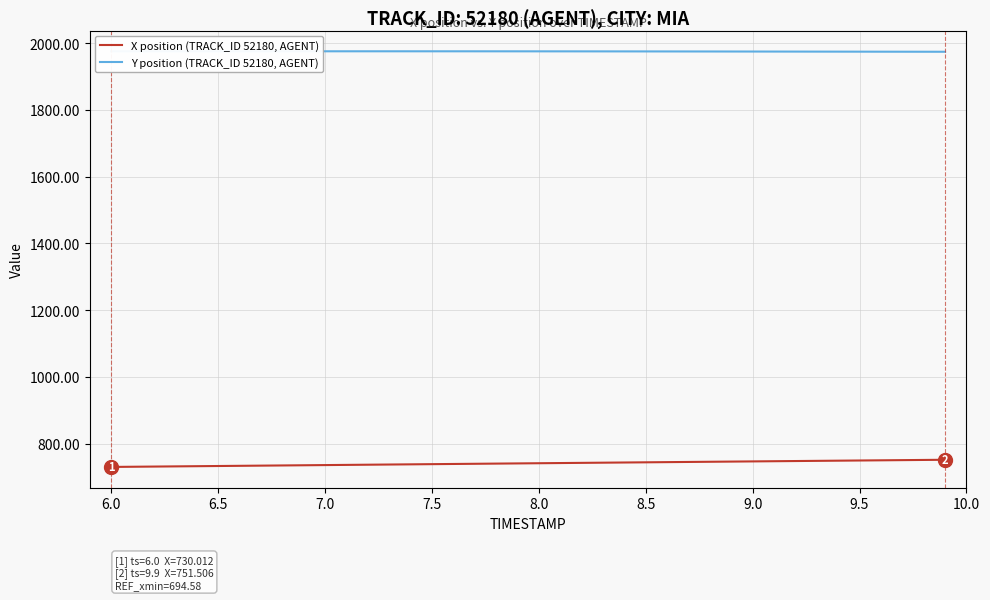

Rank the series by their average value, from lowest to highest.

X position (TRACK_ID 52180, AGENT), Y position (TRACK_ID 52180, AGENT)